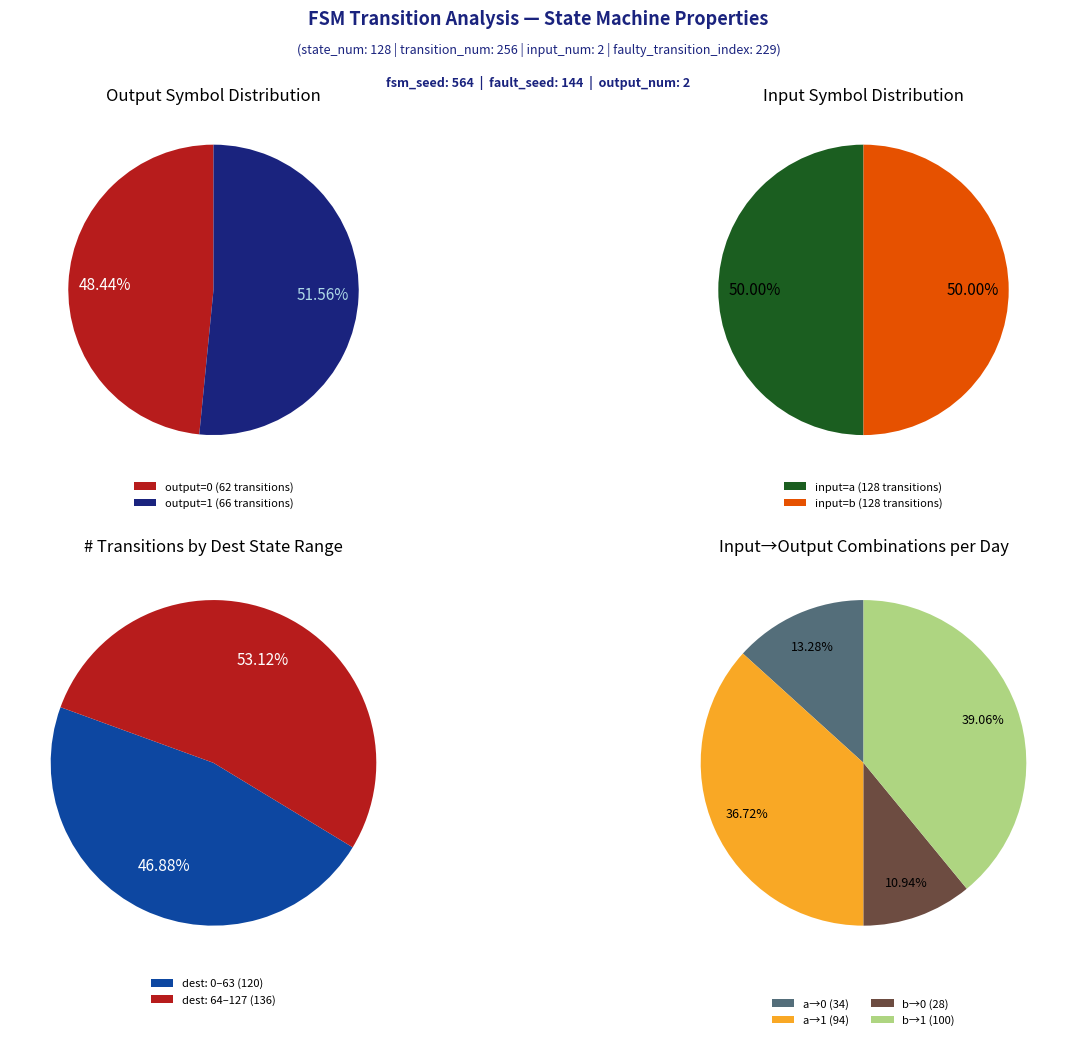

Is it true that 0 is 95% of the pie?

False